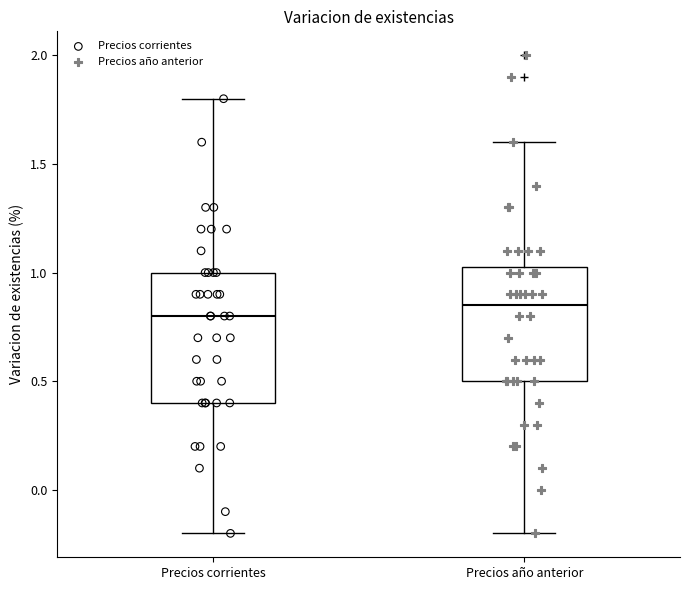

Which box has the highest median line?

Precios año anterior